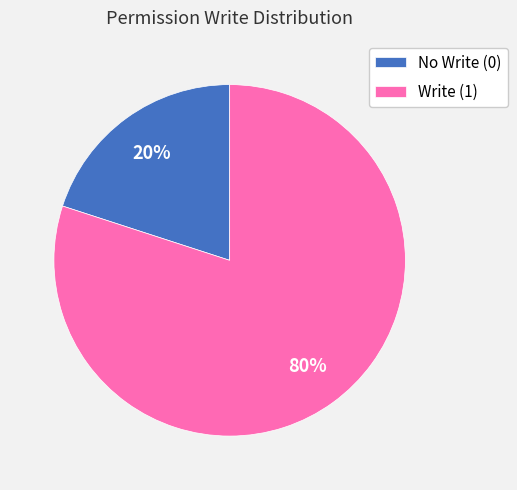

How many slices are in this pie chart?

2